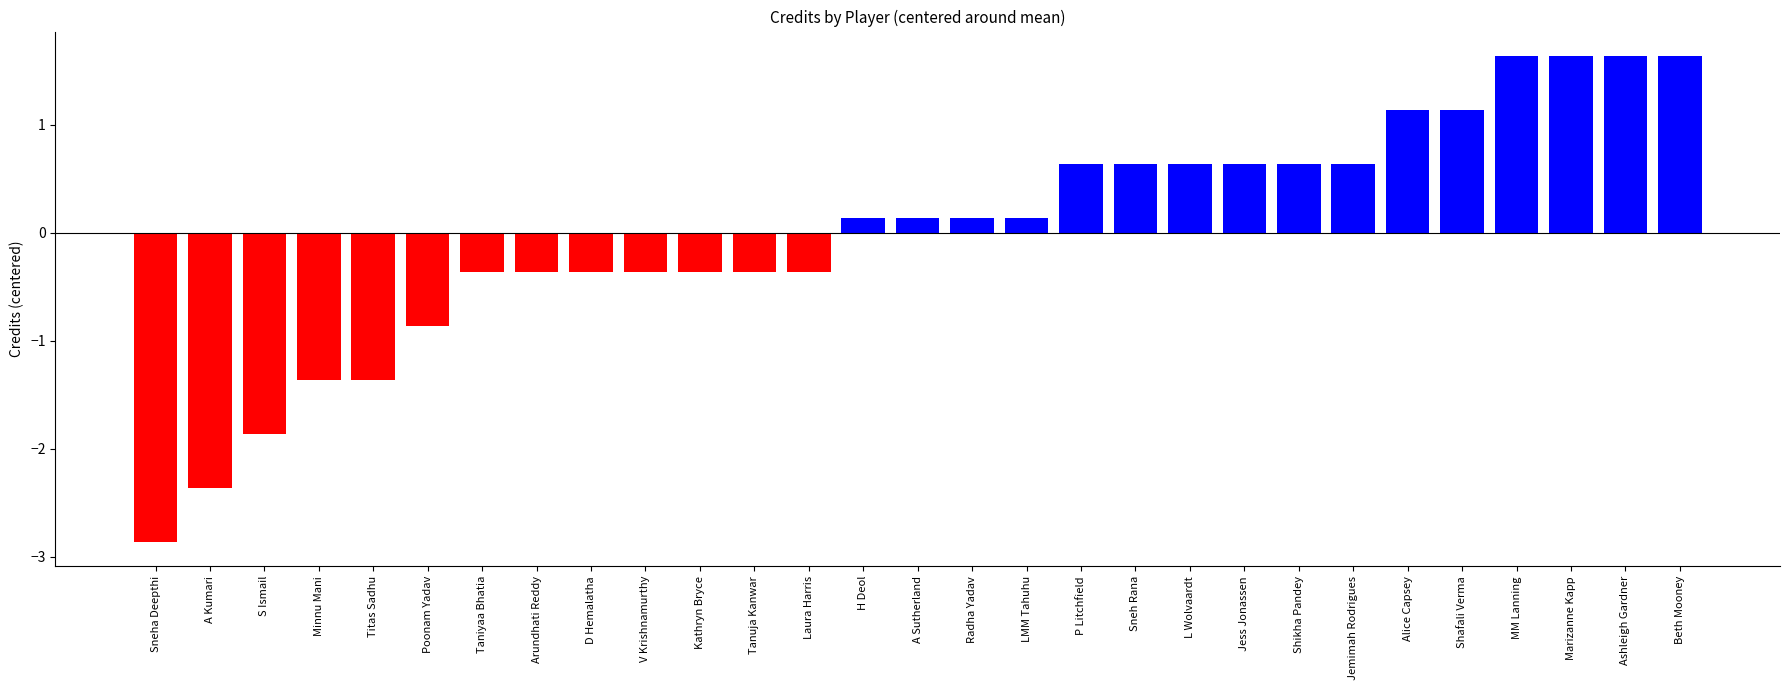

The value at Minnu Mani is 6.0. True or false?

True